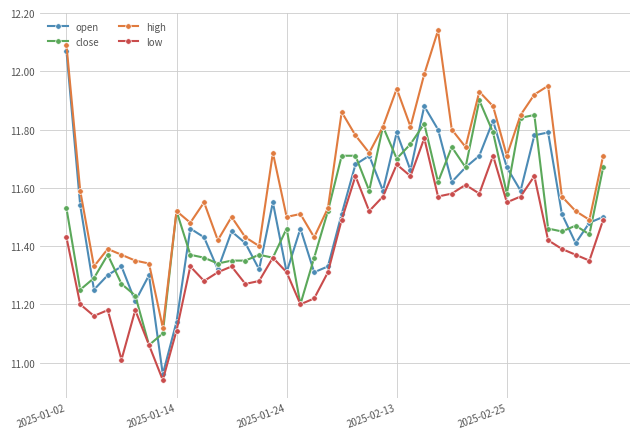

What is the difference between the maximum and minimum values in the open series?

1.1